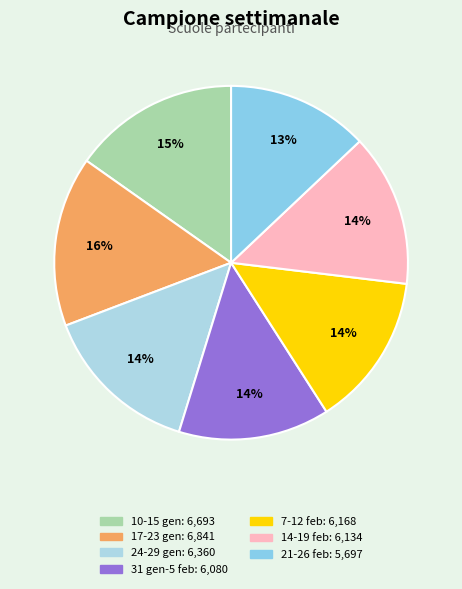

Count the number of slices in the pie.

7